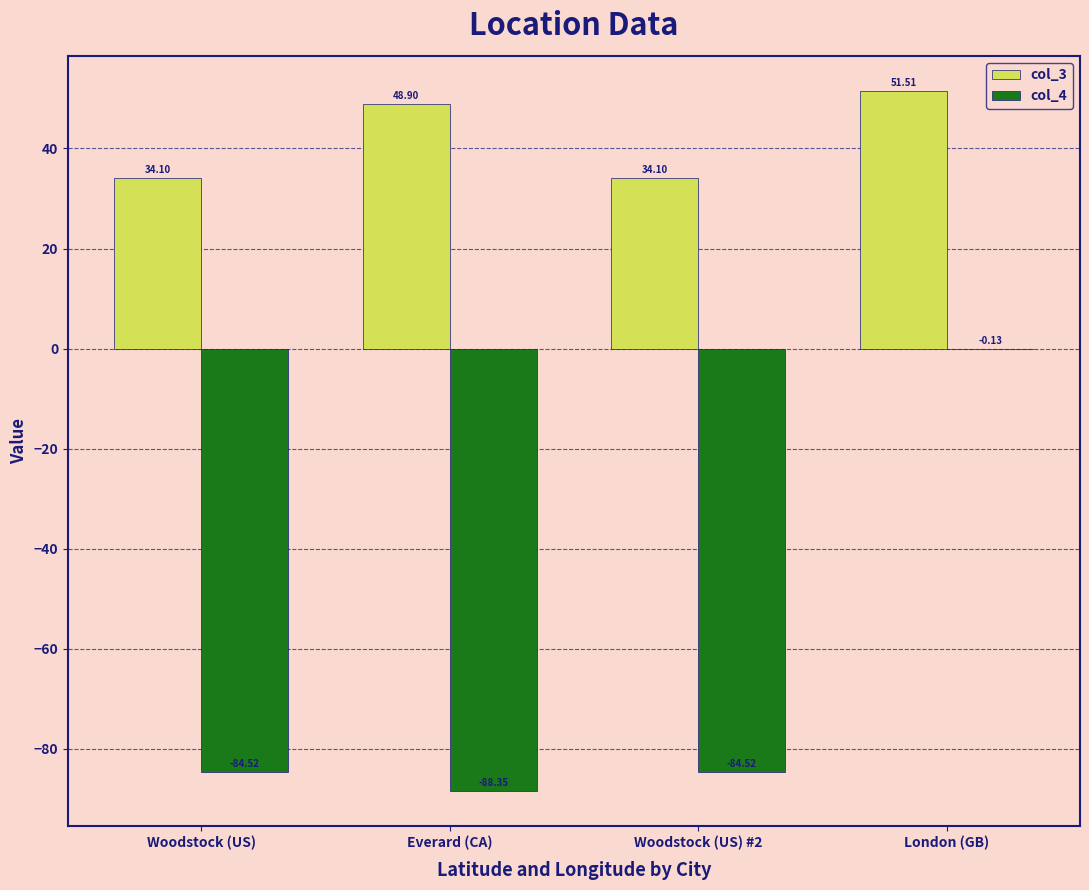

What is the sum of all col_3 values?

168.6